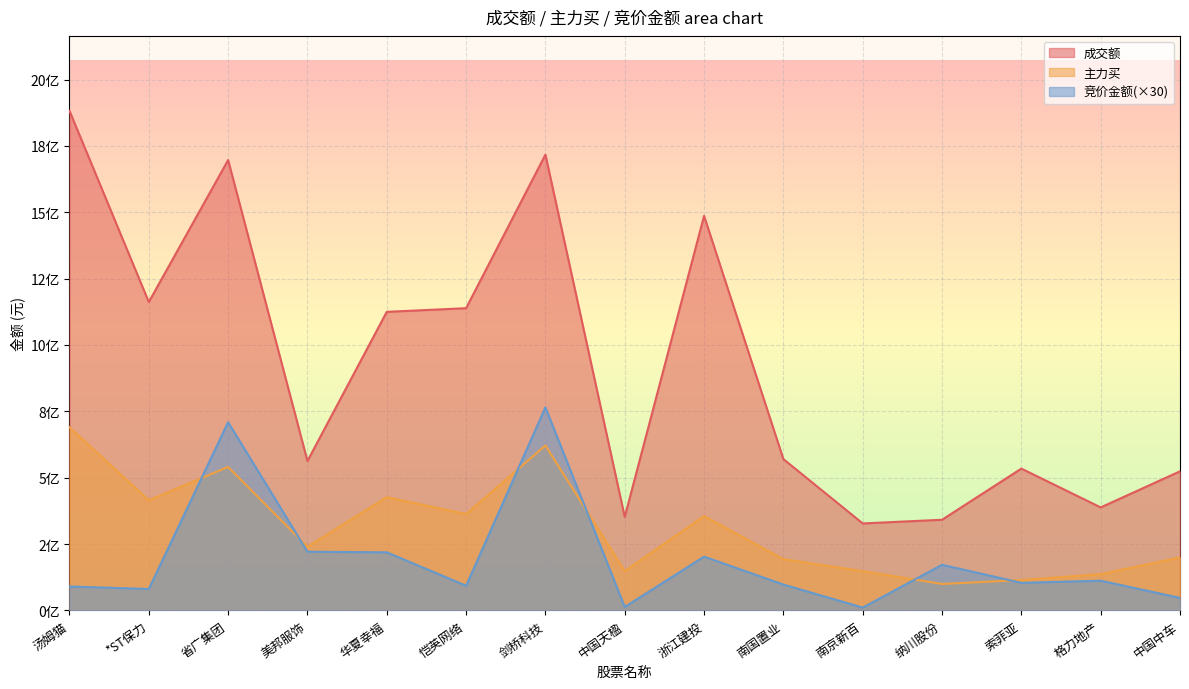

At how many categories does at least one series exceed 717064186?

7